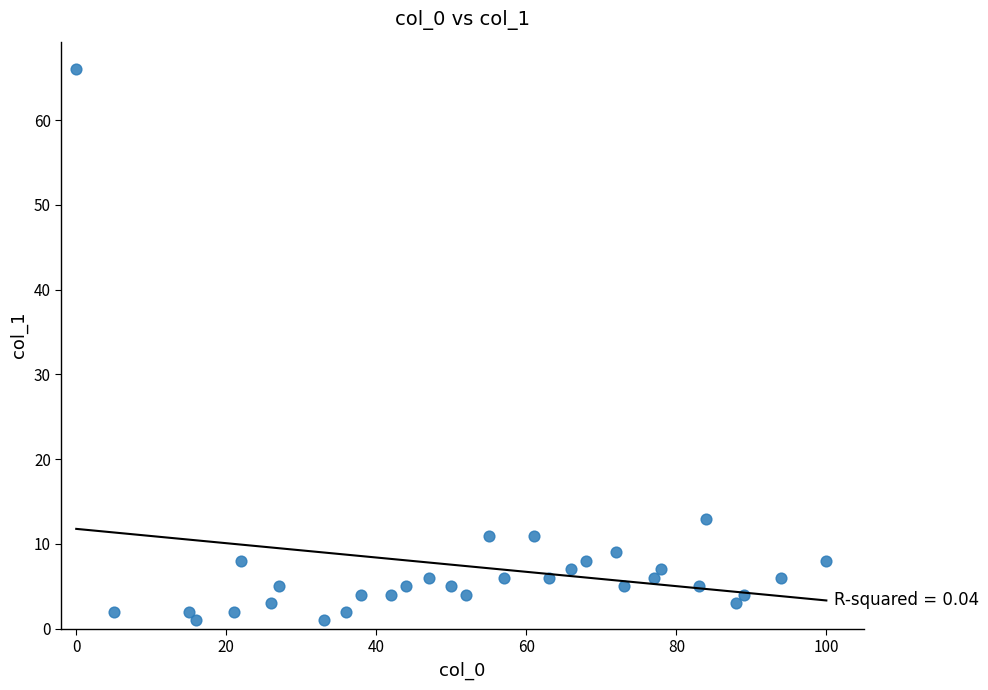

What Y value in the scatter plot is closest to 33?

13